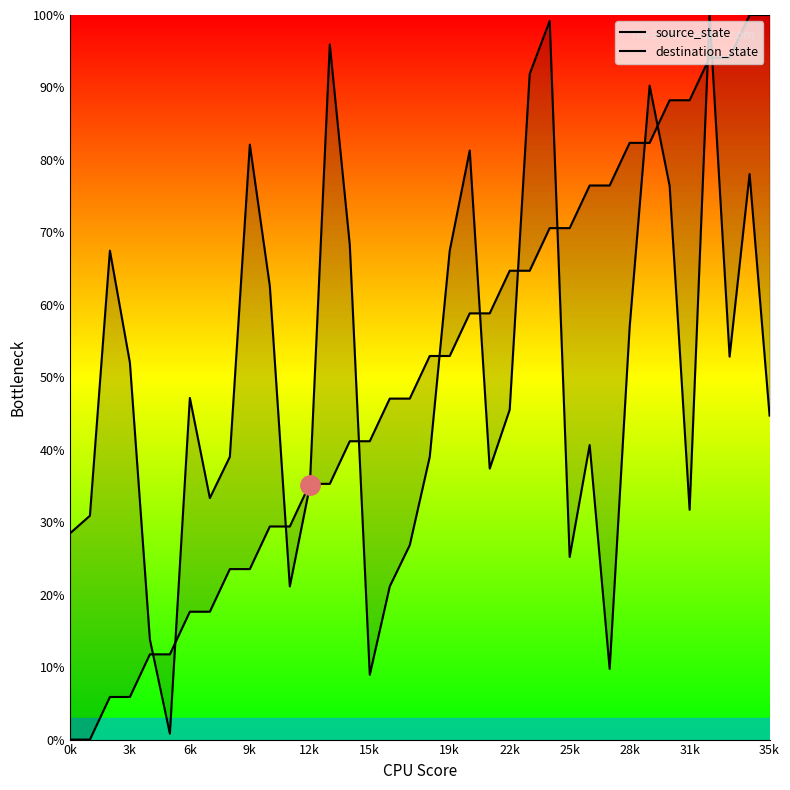

True or false: destination_state has more than 0 interior local peaks.

True